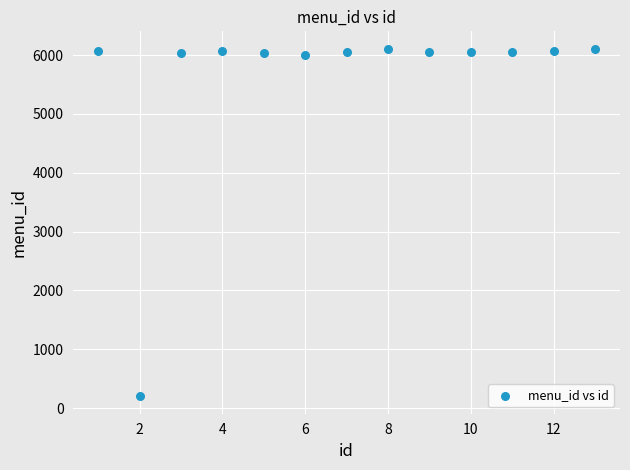

What is the range of Y values (max minus min)?

5908